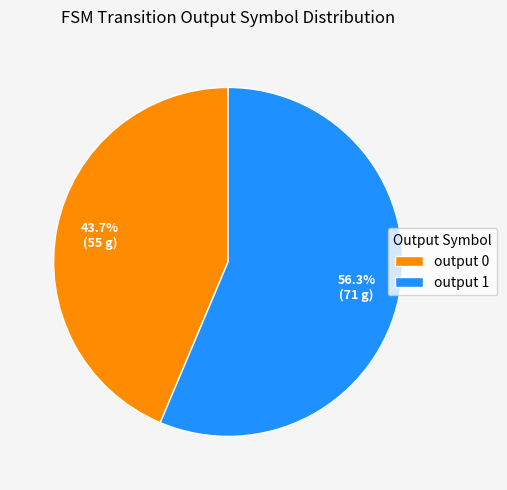

Is the sum of output 1 and output 0 greater than half?

Yes